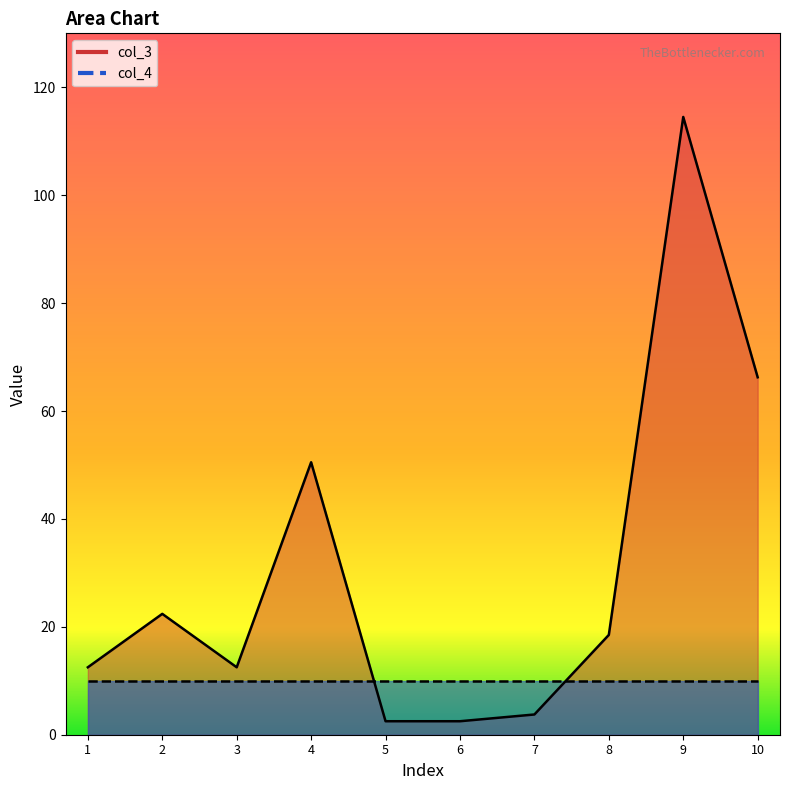

What is the difference between the maximum and second lowest values?

112.0